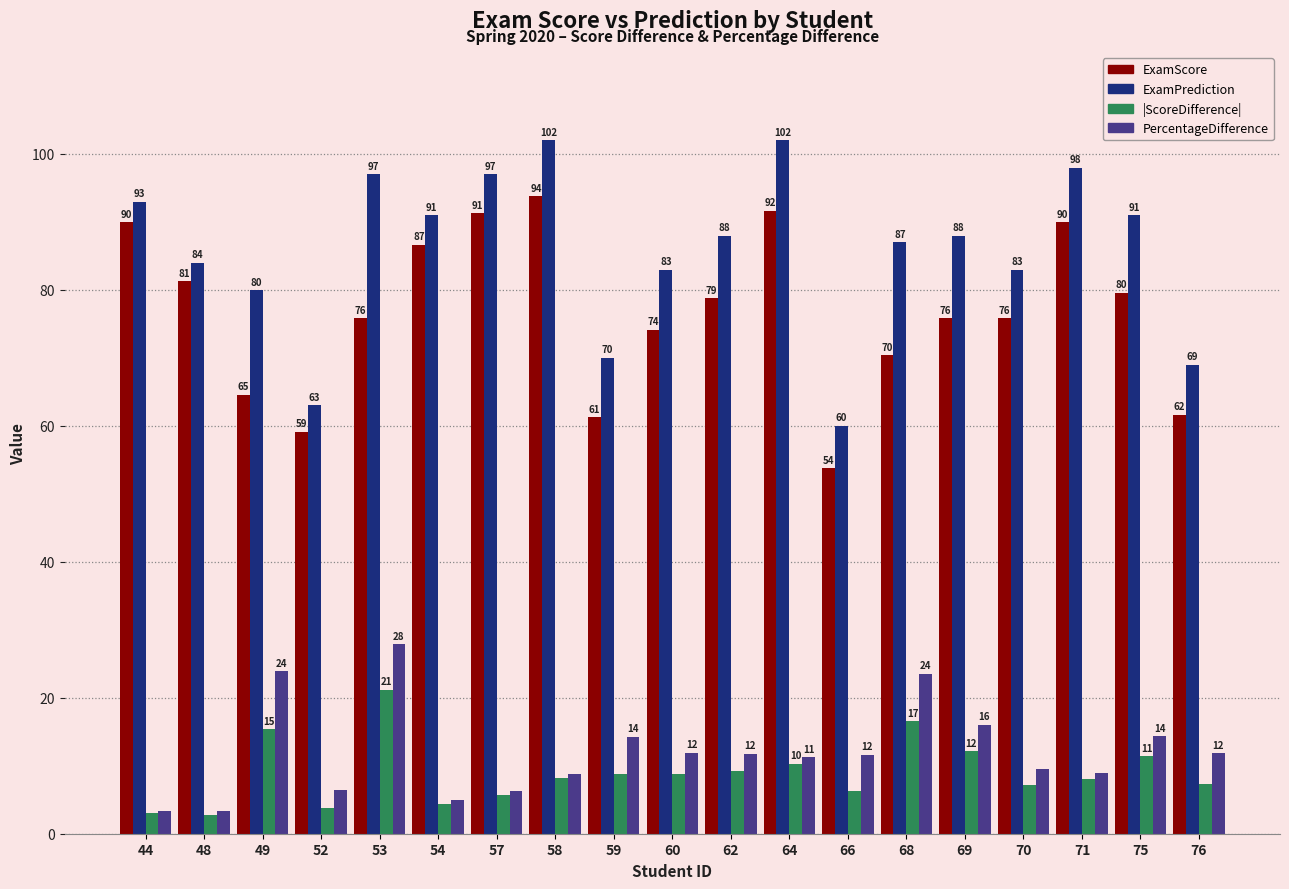

What is the average value of the ExamPrediction series?

85.6